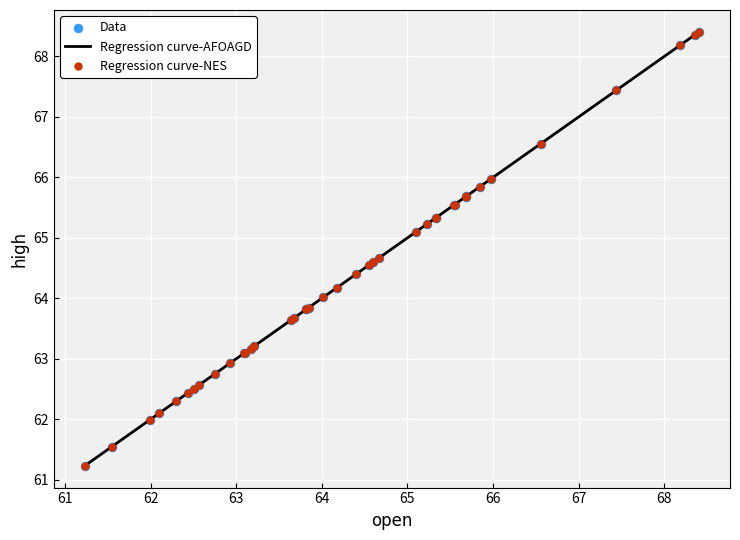

What is the smallest value displayed?

61.2